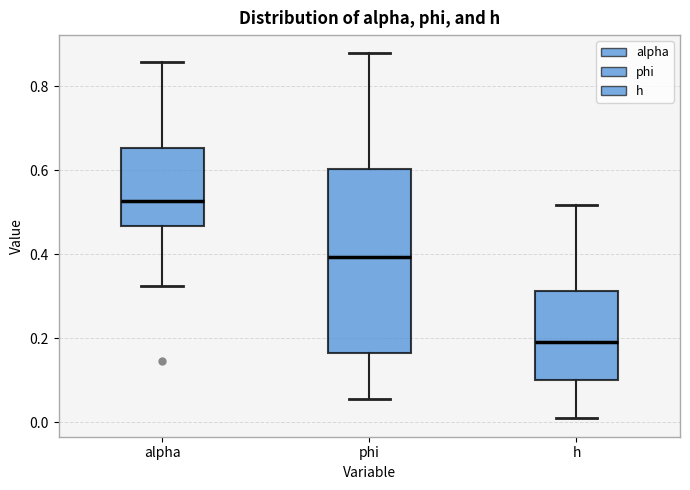

Which box has the highest median line?

alpha